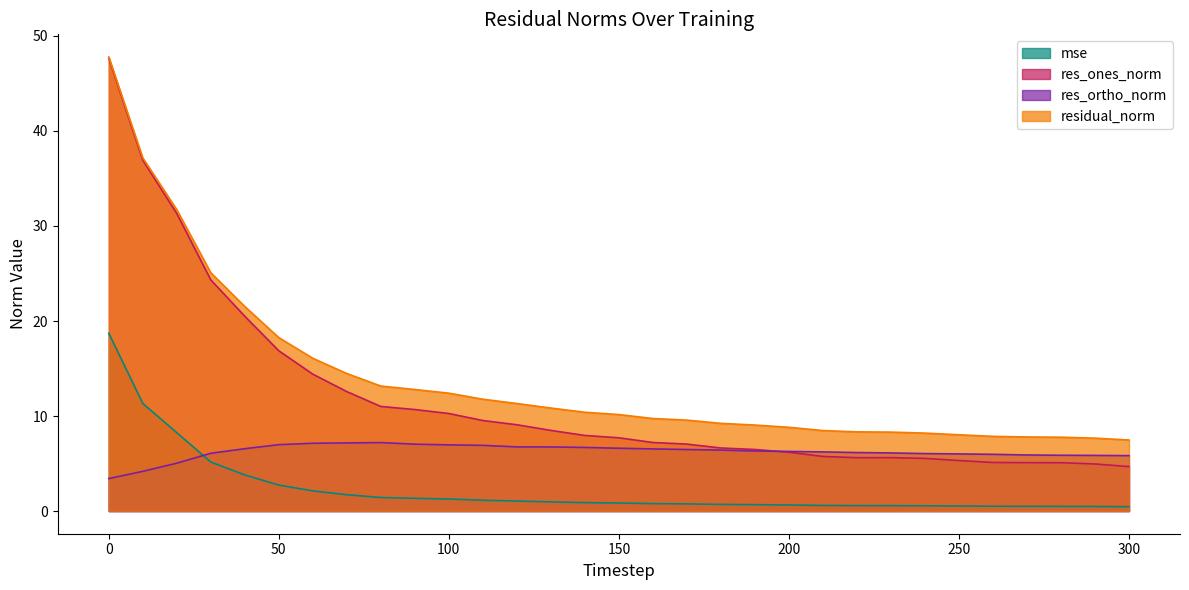

Where is the first local maximum for res_ortho_norm?

80